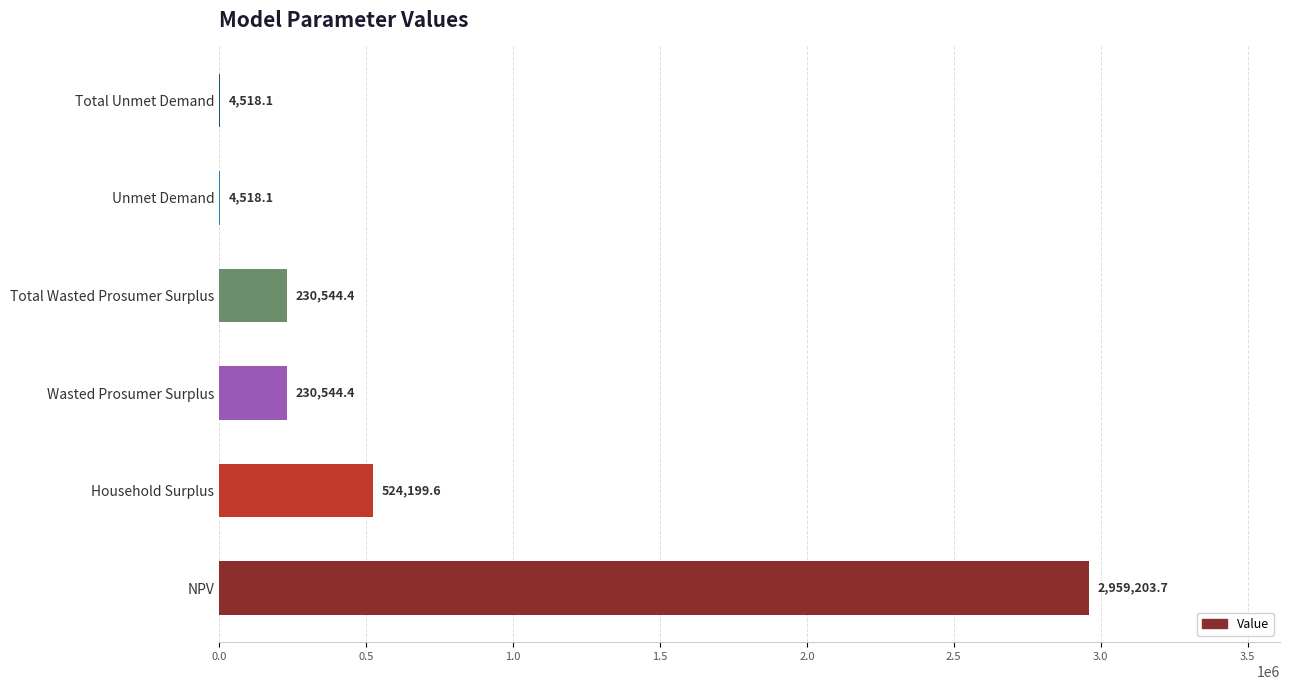

True or false: the data shows 83543.5 at Wasted Prosumer Surplus.

False